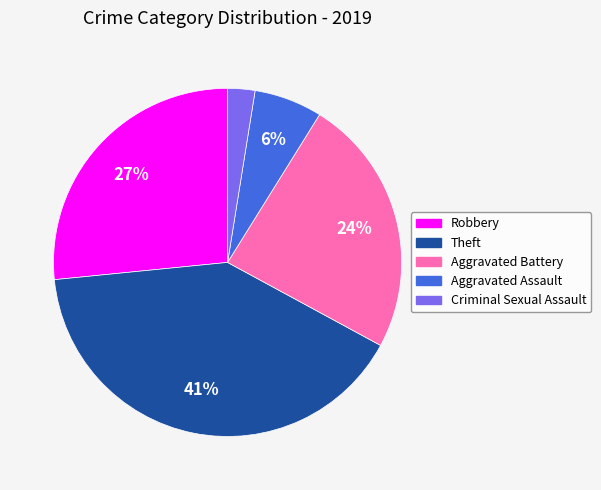

To the nearest percent, what is the combined percentage of Aggravated Assault and Aggravated Battery?

30%